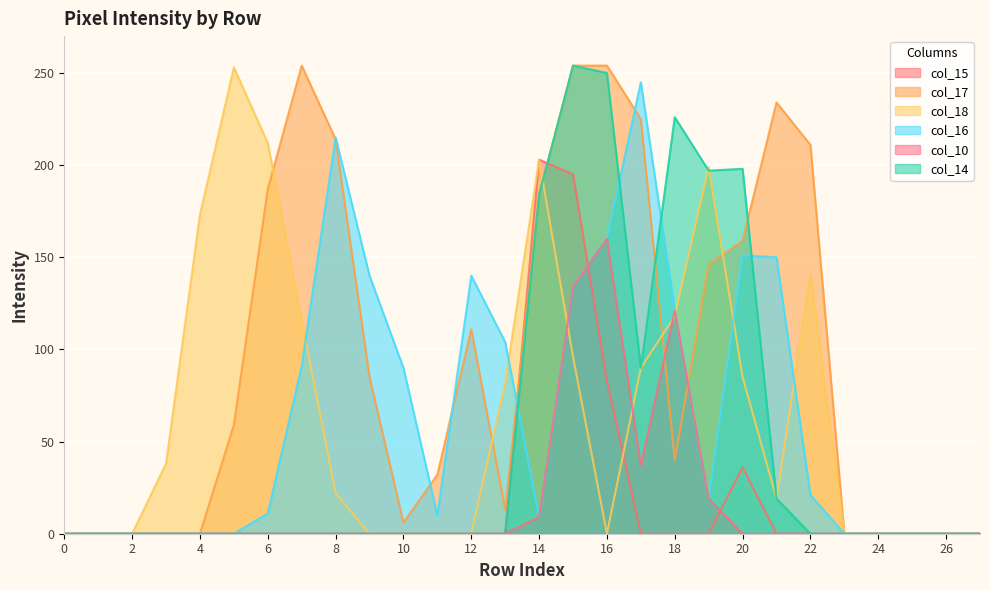

Between 18 and 24, which is larger?

18